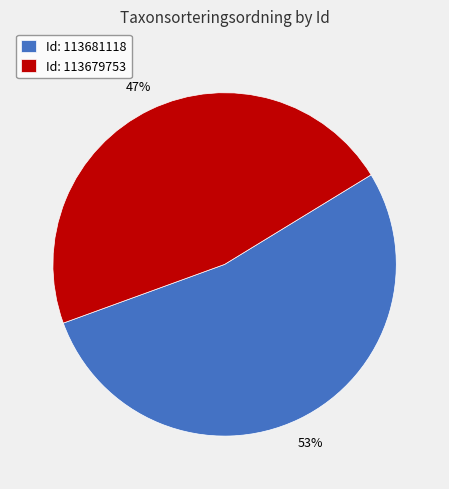

Which category has the biggest portion of the pie?

Id: 113681118